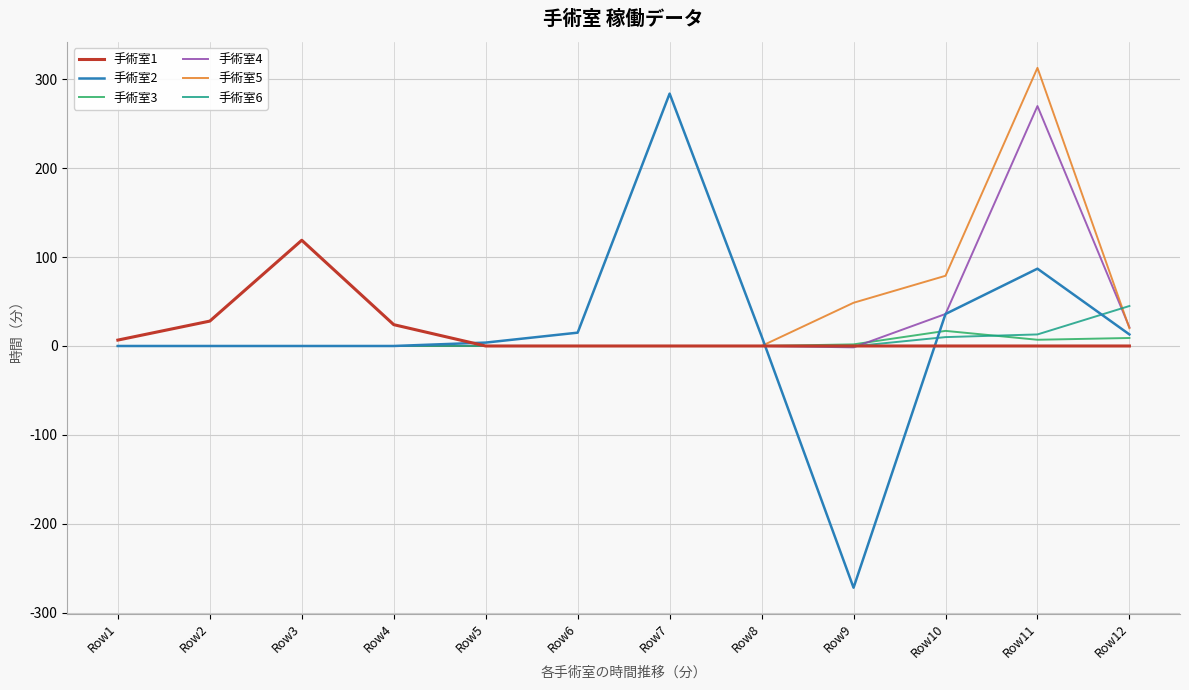

At which category is the sum across all series the highest?

Row11